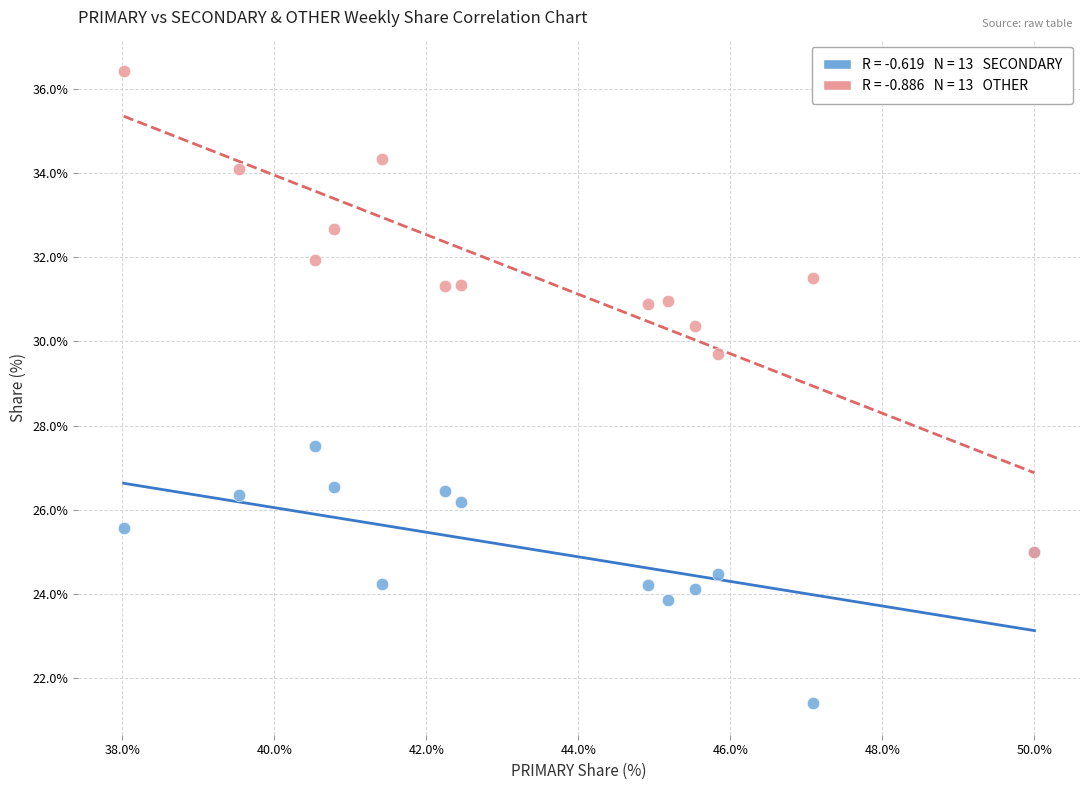

Across all series, what Y value is closest to 28?

27.5